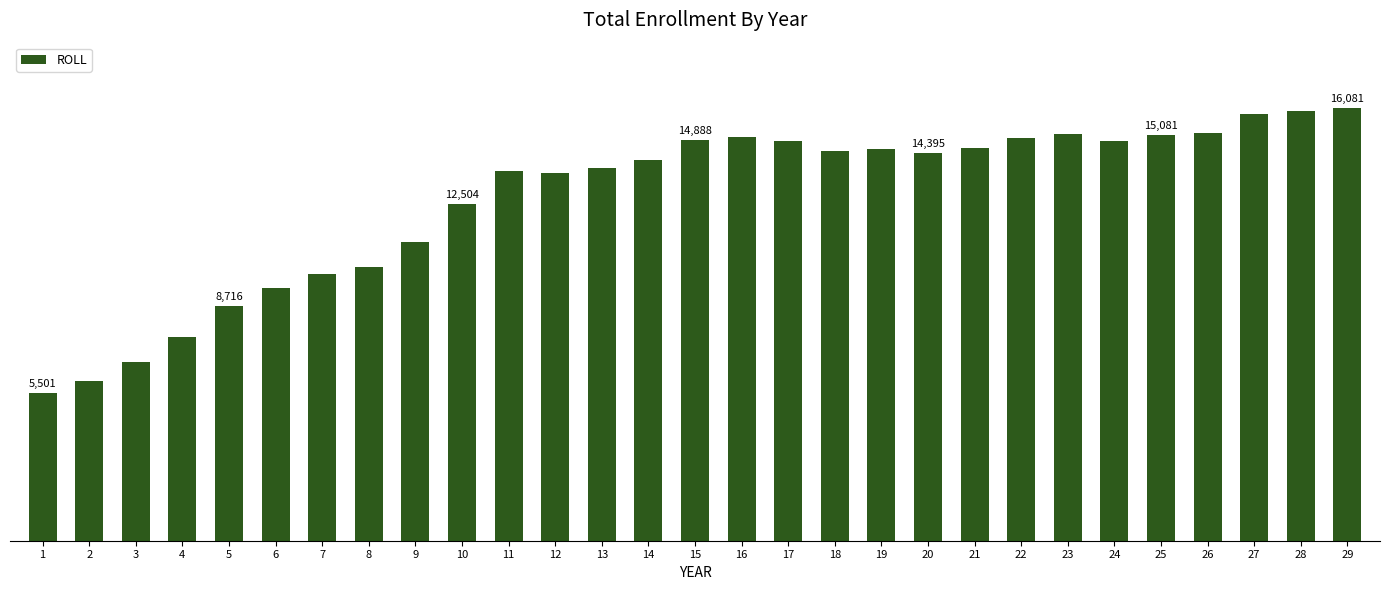

What is the maximum value shown in the chart?

16081